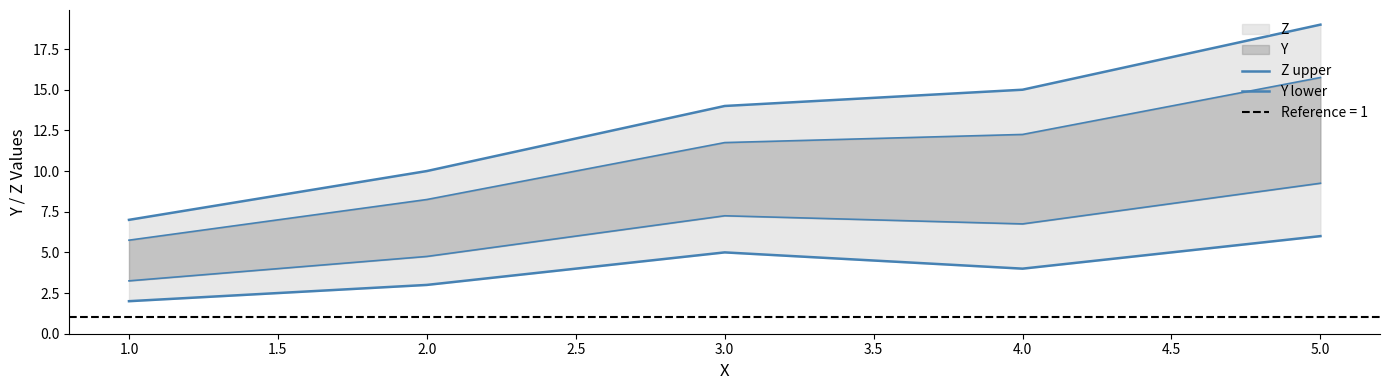

What is the smallest value displayed?

2